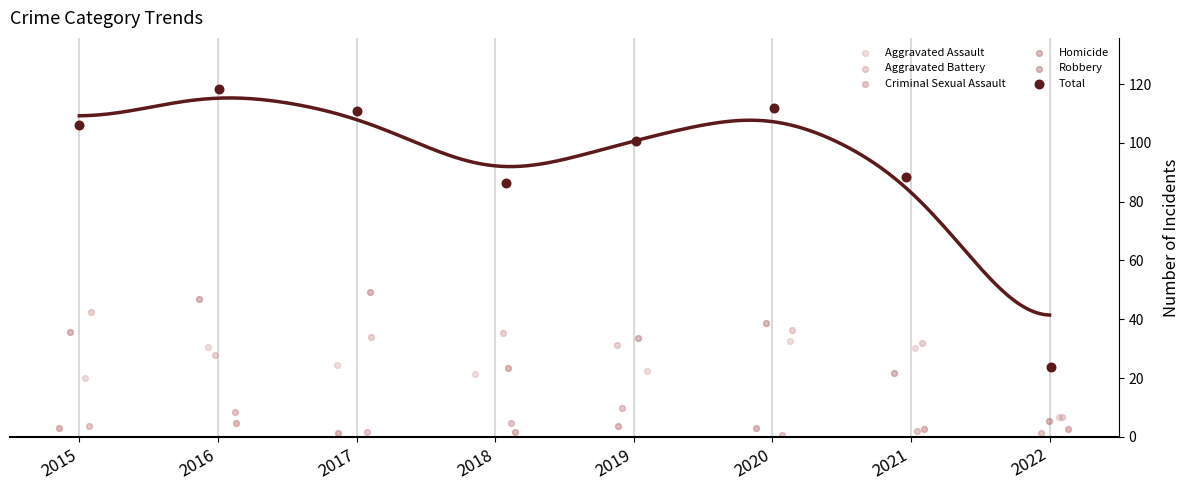

Which series has the largest Y range (max minus min)?

Total